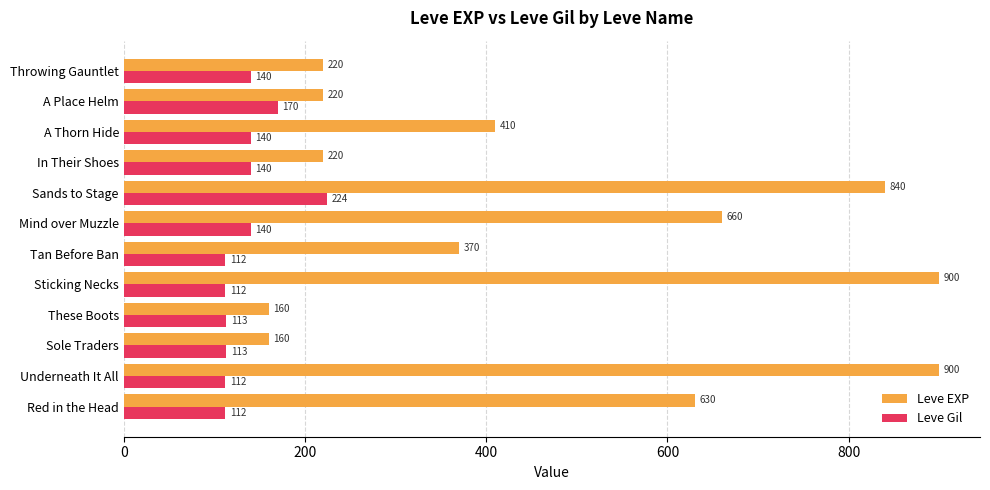

Rank the series by their maximum value, from lowest to highest.

Leve Gil, Leve EXP